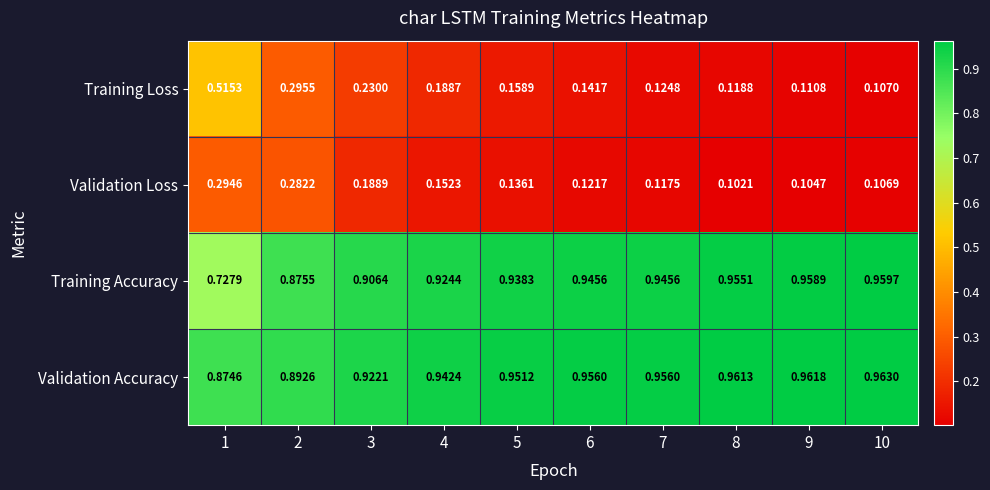

Rank the series by their maximum value, from lowest to highest.

Validation Loss, Training Loss, Training Accuracy, Validation Accuracy